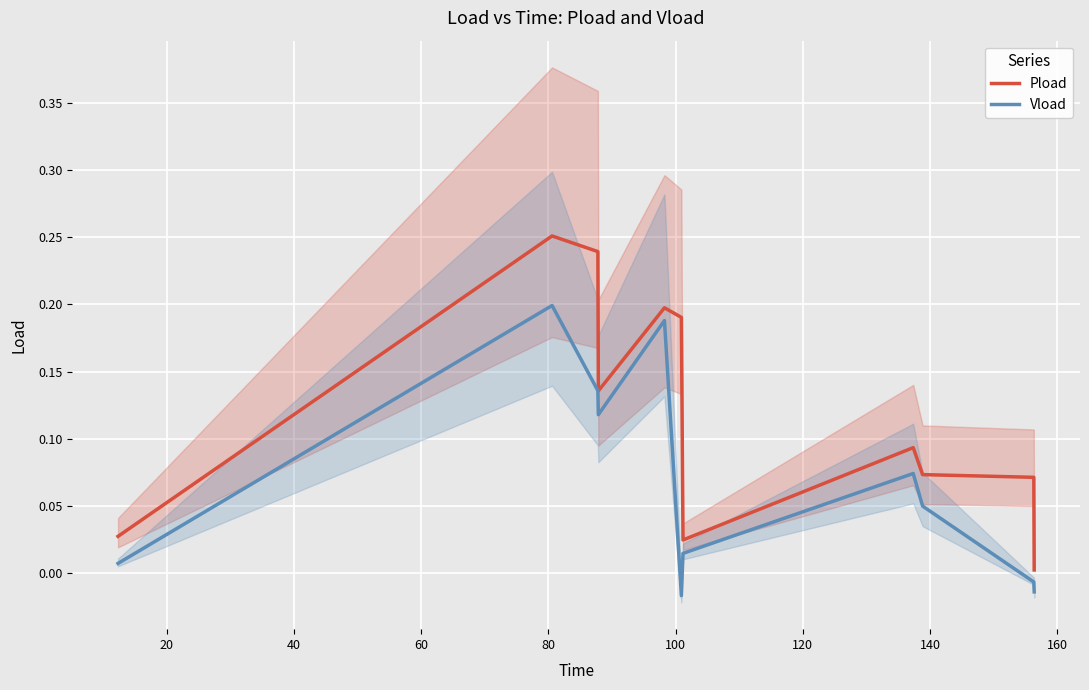

Reading left to right, transcribe all the data shown in this chart.

Pload: 0.0	0.3	0.2	0.1	0.2	0.2	0.0	0.1	0.1	0.1	0.0
Vload: 0.0	0.2	0.1	0.1	0.2	-0.0	0.0	0.1	0.0	-0.0	-0.0